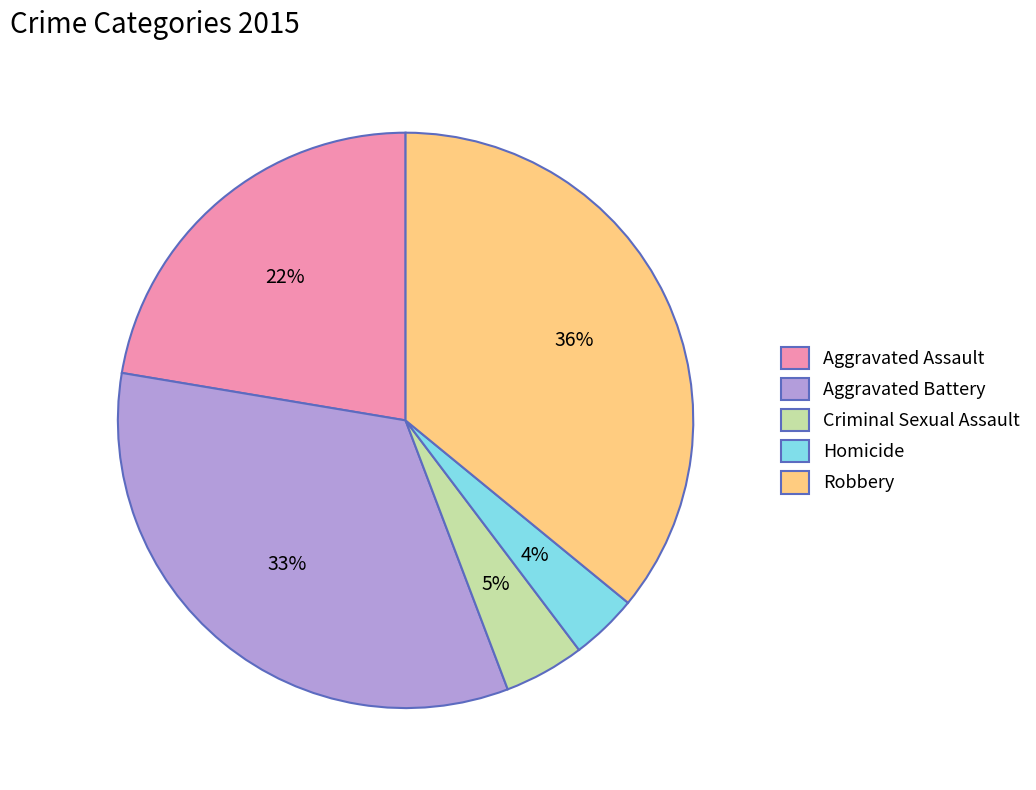

Rank the categories by value from lowest to highest.

Homicide, Criminal Sexual Assault, Aggravated Assault, Aggravated Battery, Robbery